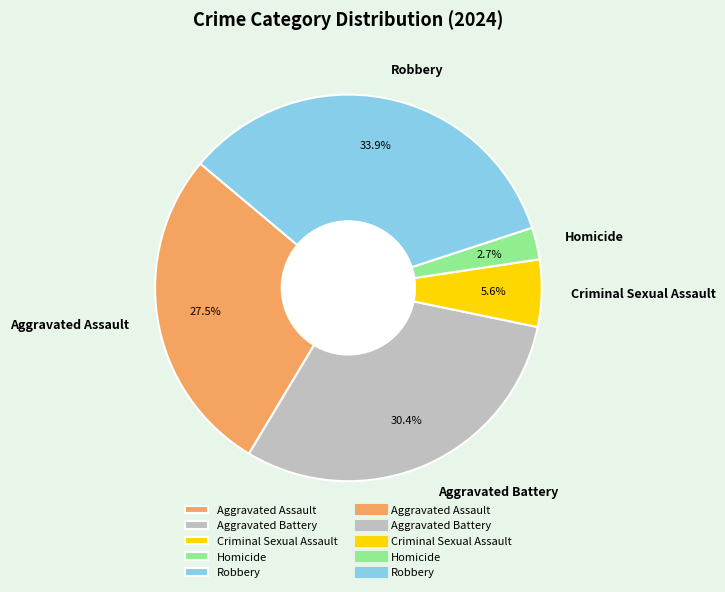

Which category has the biggest portion of the pie?

Robbery